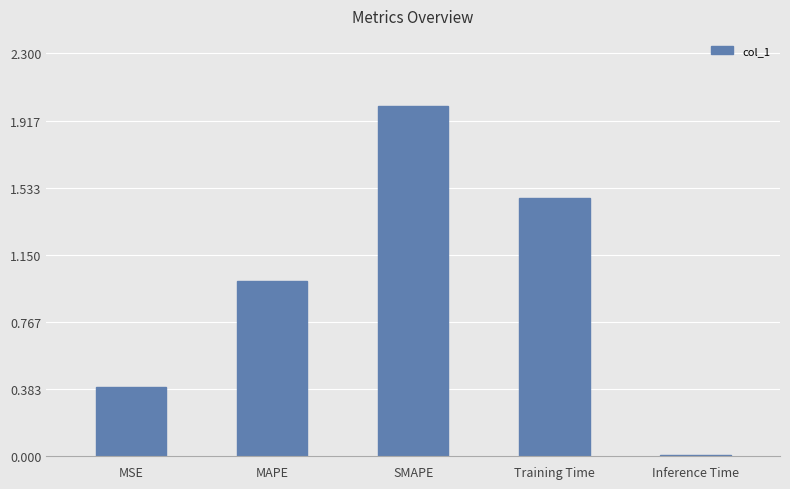

What is the difference between the maximum and minimum values?

2.0